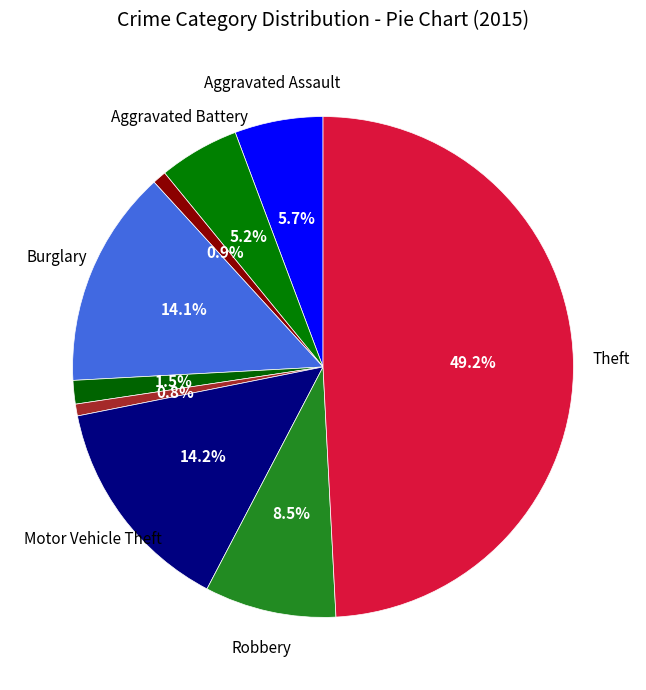

How many segments does this pie chart have?

9